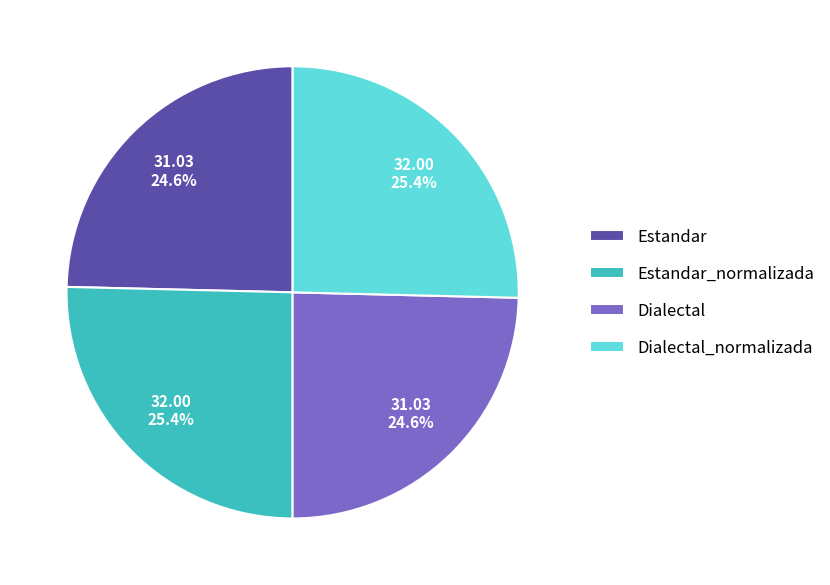

How many slices are in this pie chart?

4